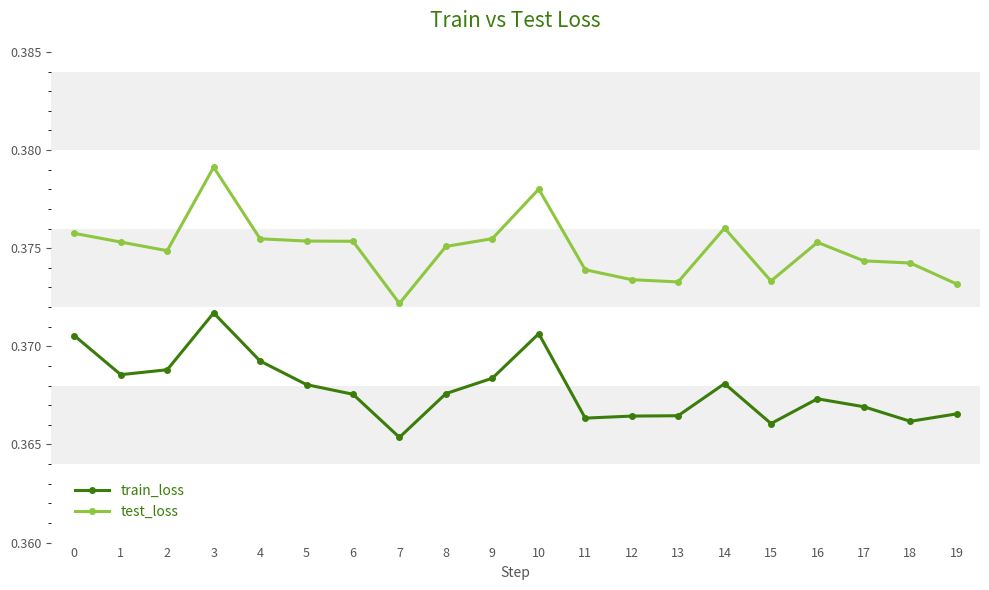

True or false: test_loss has more than 2 interior local peaks.

True